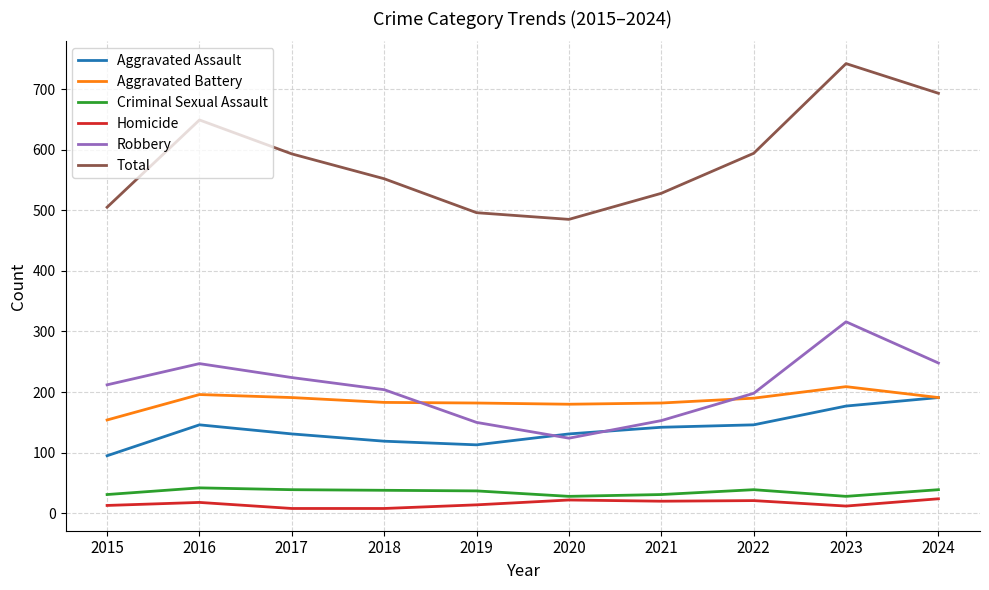

Does the chart have visible grid lines?

Yes